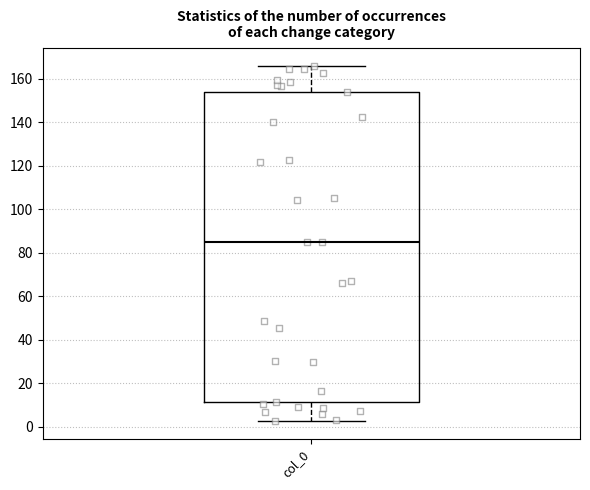

Transcribe this box plot: give where the median line is, the range the box spans, and where the two whiskers end, as read against the y-axis. The values are not printed on the chart, so give them approximately, as read against the axis.

median 86, box 12 to 154, whiskers 2 to 166